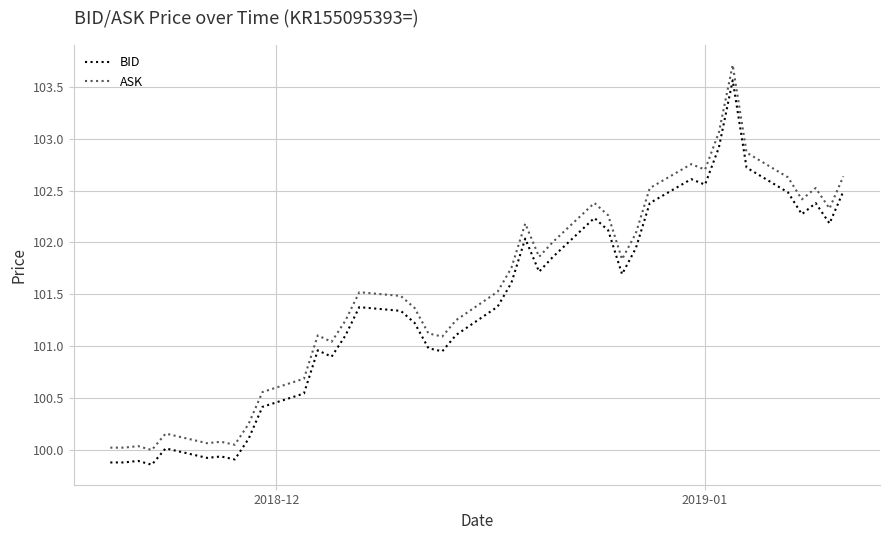

True or false: ASK and BID intersect in this chart.

False